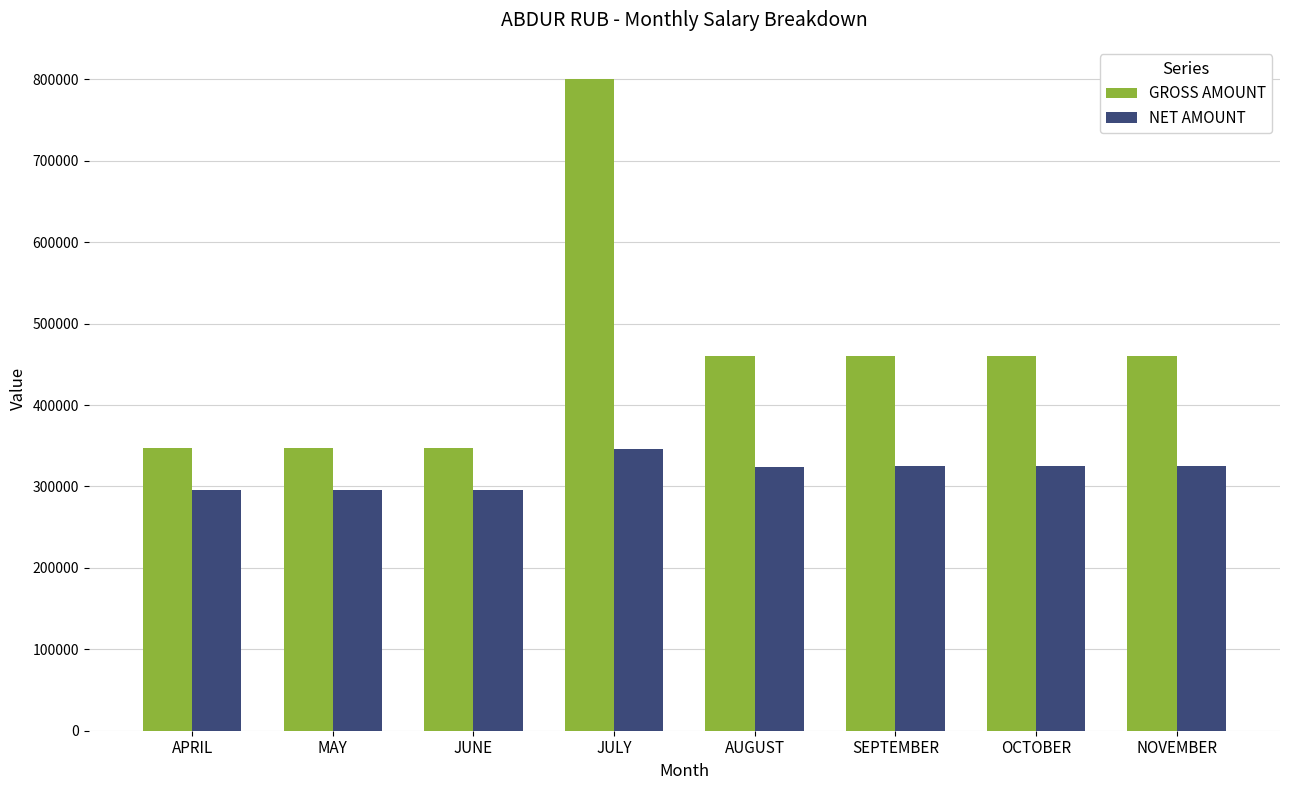

The GROSS AMOUNT series shows 213455 at SEPTEMBER. True or false?

False